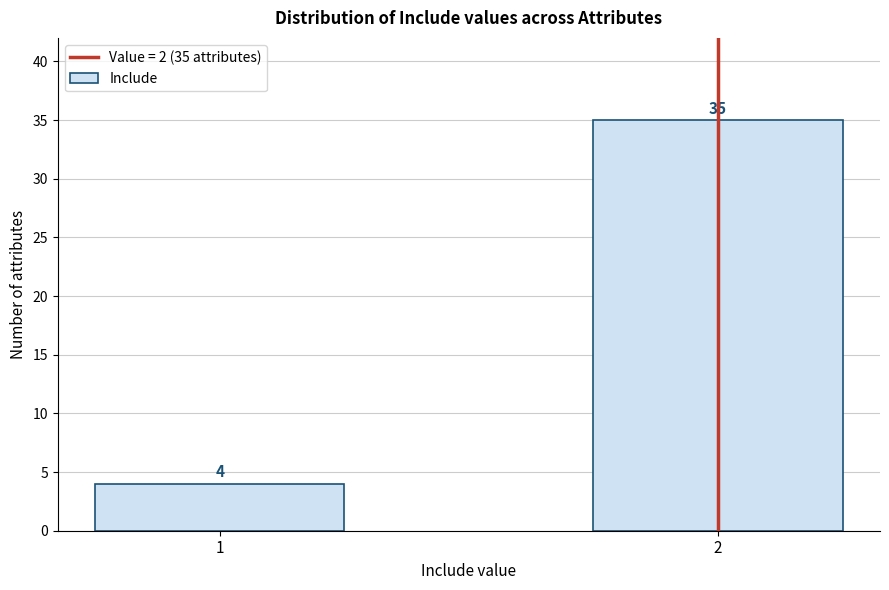

Reading left to right, extract all data points from this chart.

4	35